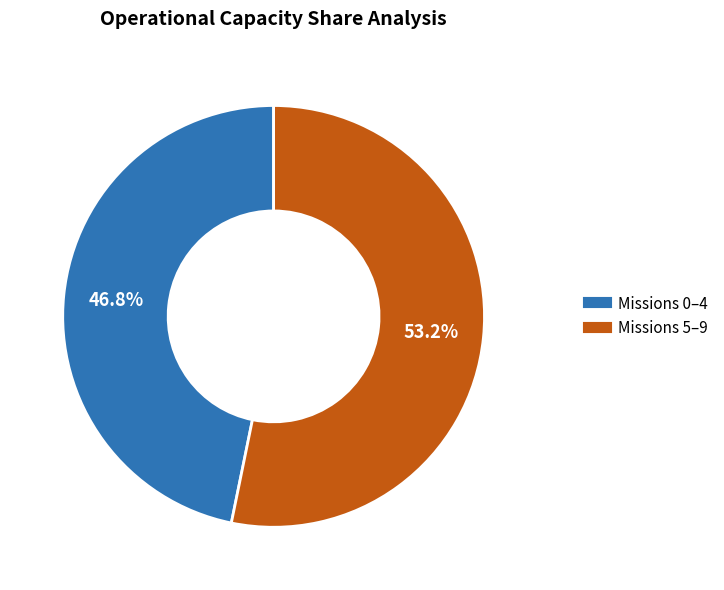

Is there any slice that represents more than half of the pie?

Yes